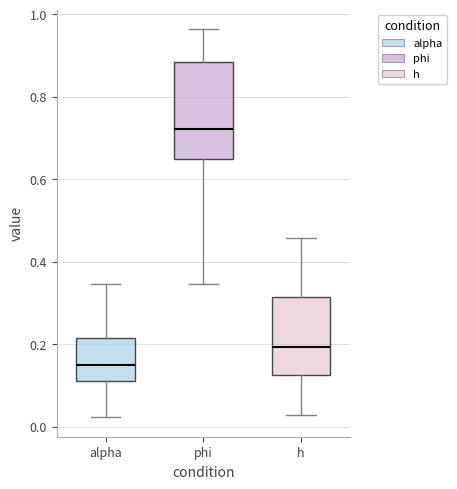

Reading left to right, read every box against the y-axis: the position of its median line, the range the box covers, and the ends of its whiskers. The values are not printed on the chart, so give them approximately, as read against the axis.

alpha: median 0.16, box 0.12 to 0.22, whiskers 0.02 to 0.34
phi: median 0.72, box 0.64 to 0.88, whiskers 0.34 to 0.96
h: median 0.20, box 0.12 to 0.32, whiskers 0.02 to 0.46